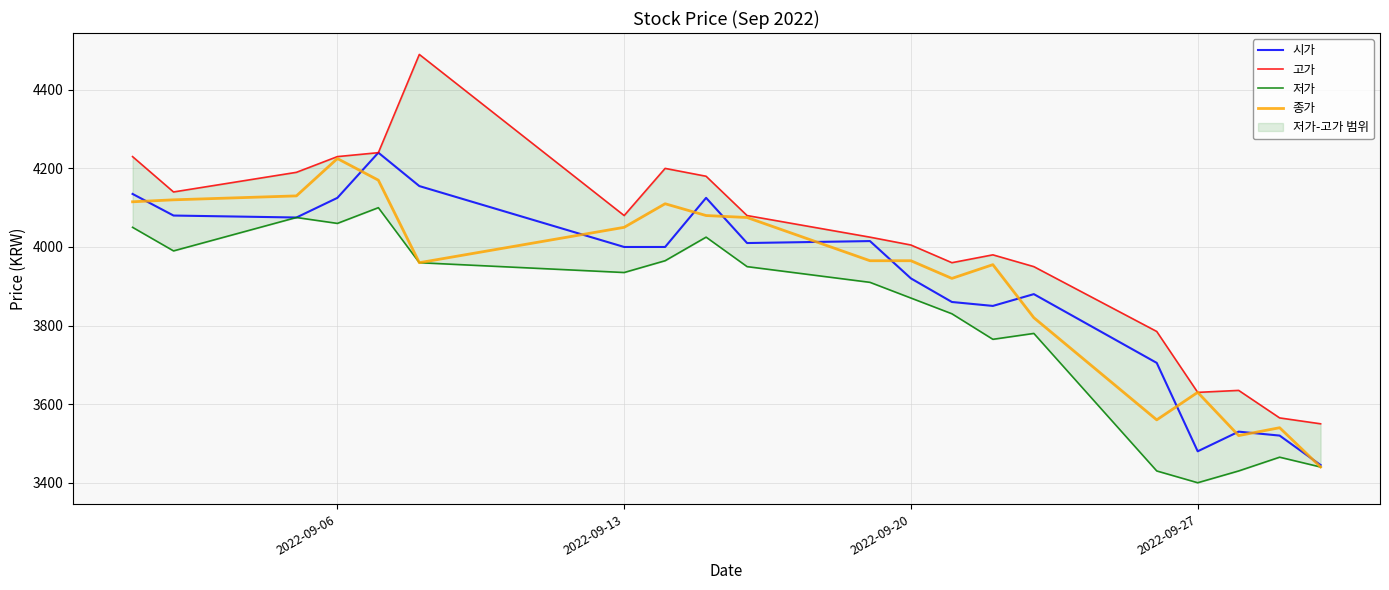

The 시가 series shows 1282 at 2022-09-27. True or false?

False